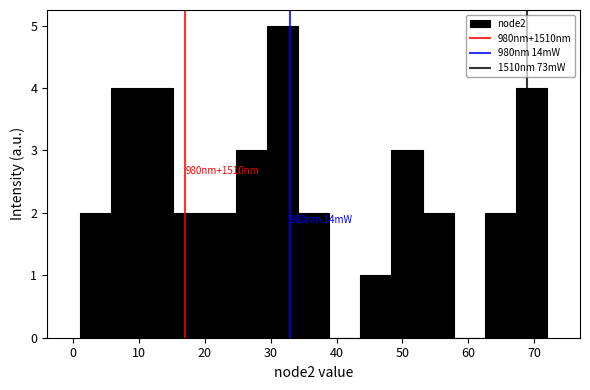

Which range on the x-axis has the tallest bar?

29 to 34